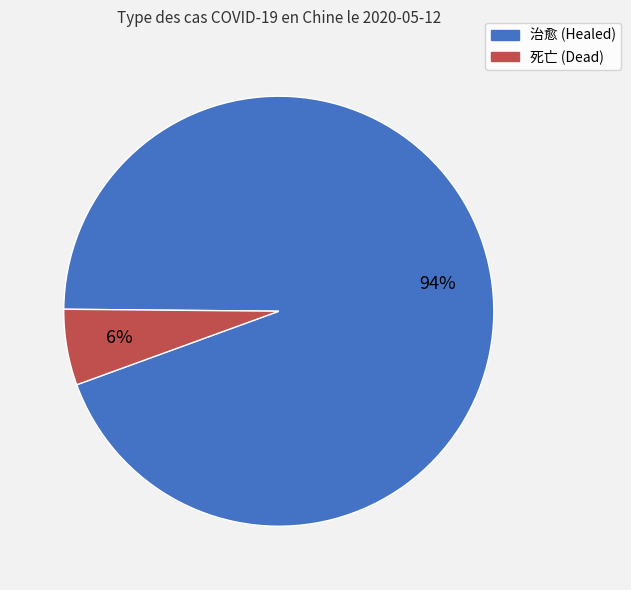

Is there a majority slice in this chart?

Yes